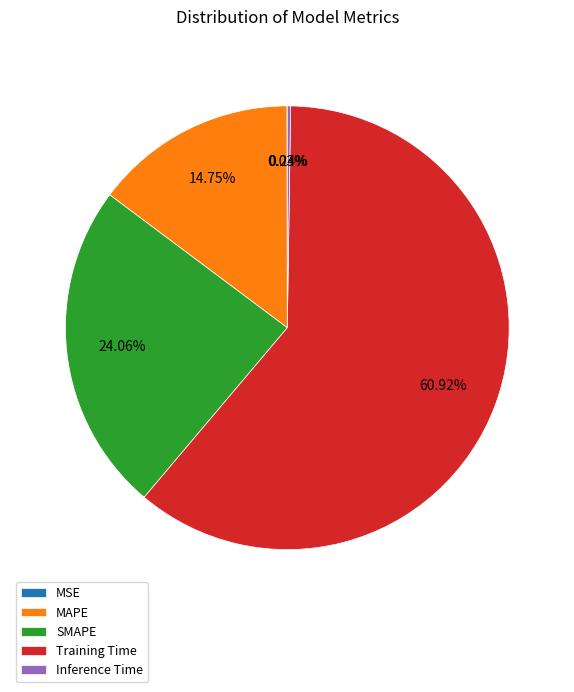

To the nearest percent, what is the combined percentage of MAPE and SMAPE?

39%